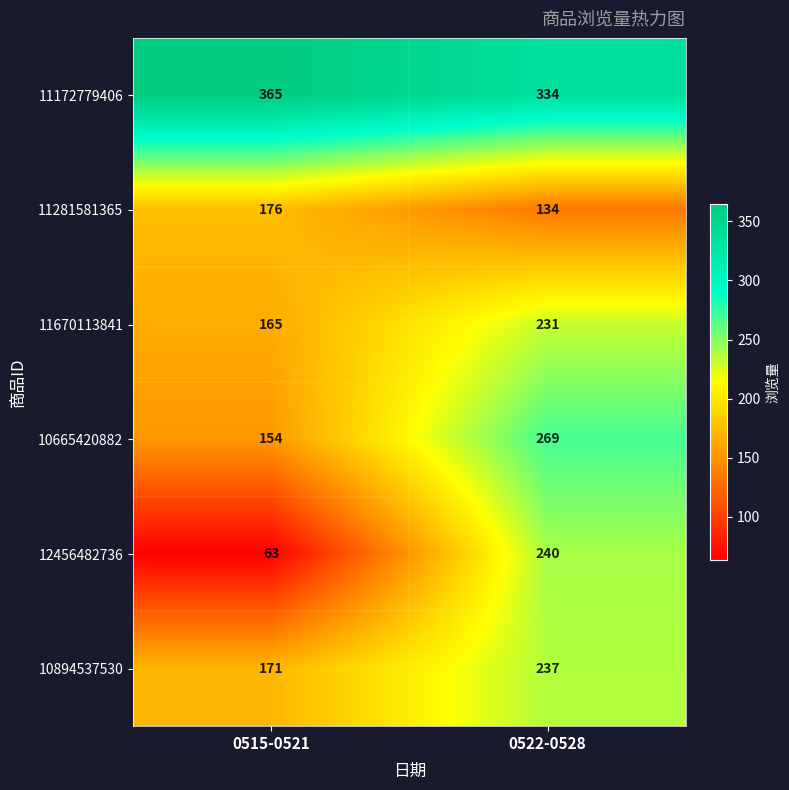

What is the sum of the 12456482736 values at 0522-0528 and 0515-0521?

303